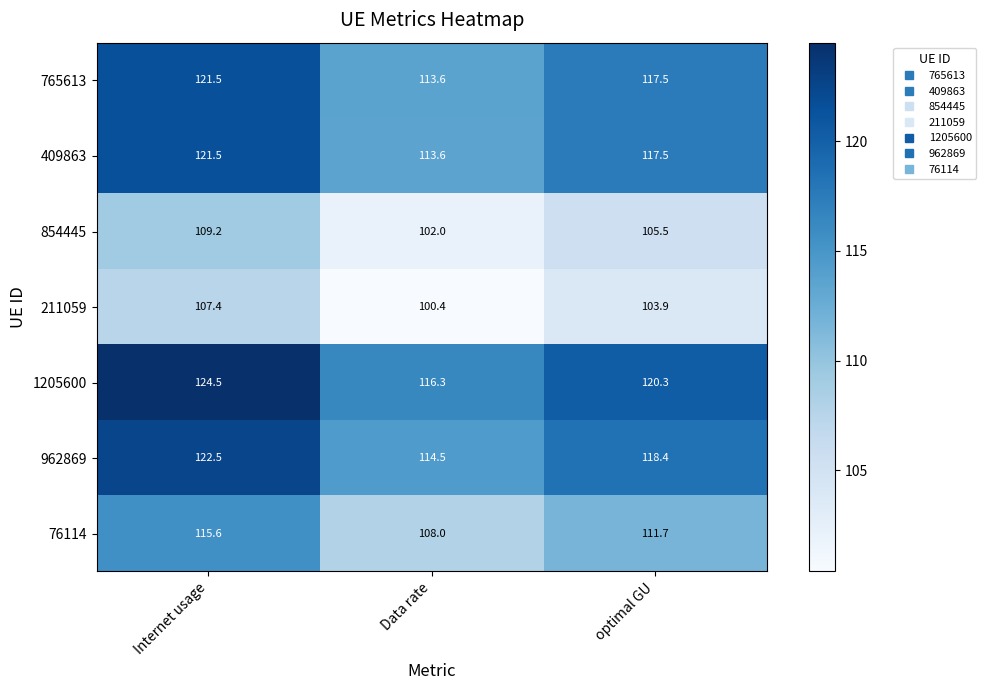

Which series has the largest total across all categories?

1205600